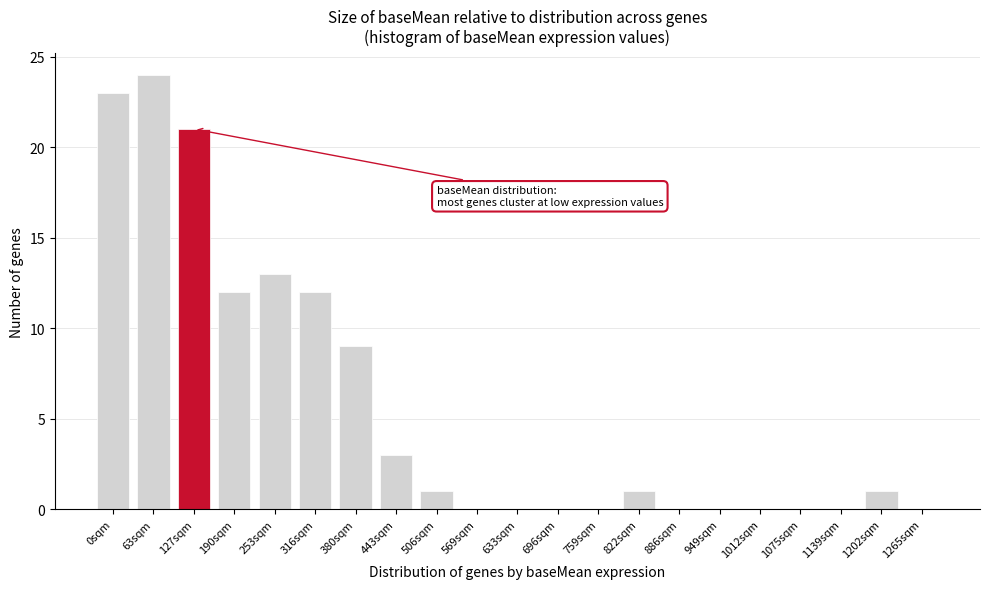

Reading left to right, extract all data points from this chart.

0sqm=23	63sqm=24	127sqm=21	190sqm=12	253sqm=13	316sqm=12	380sqm=9	443sqm=3	506sqm=1	569sqm=0	633sqm=0	696sqm=0	759sqm=0	822sqm=1	886sqm=0	949sqm=0	1012sqm=0	1075sqm=0	1139sqm=0	1202sqm=1	1265sqm=0